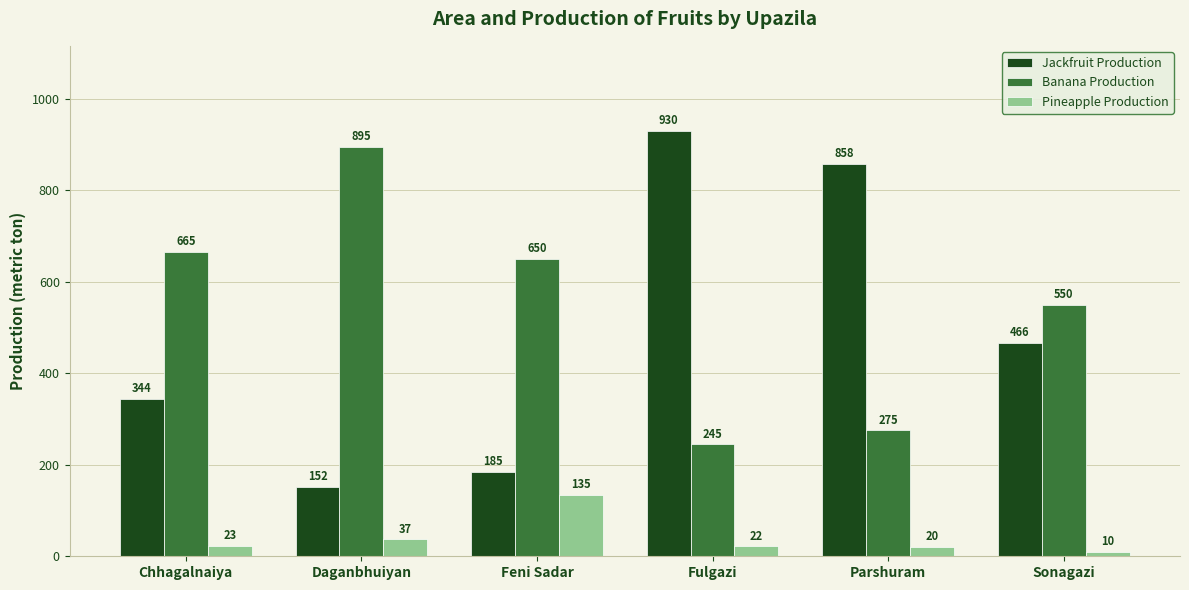

How many distinct data groups are displayed?

3